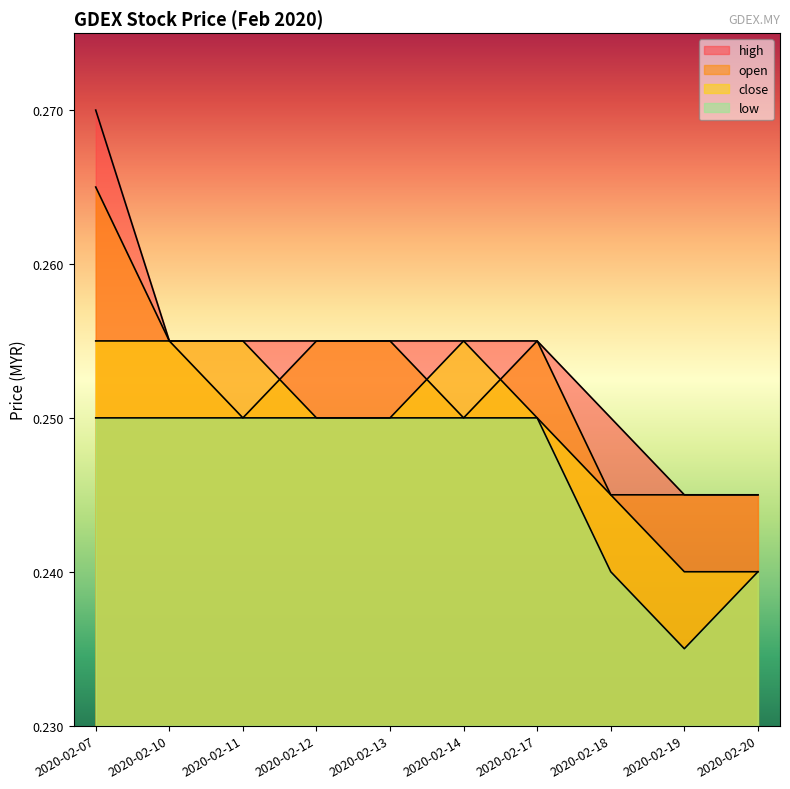

Is it true that high equals 0.3 at 2020-02-11?

True